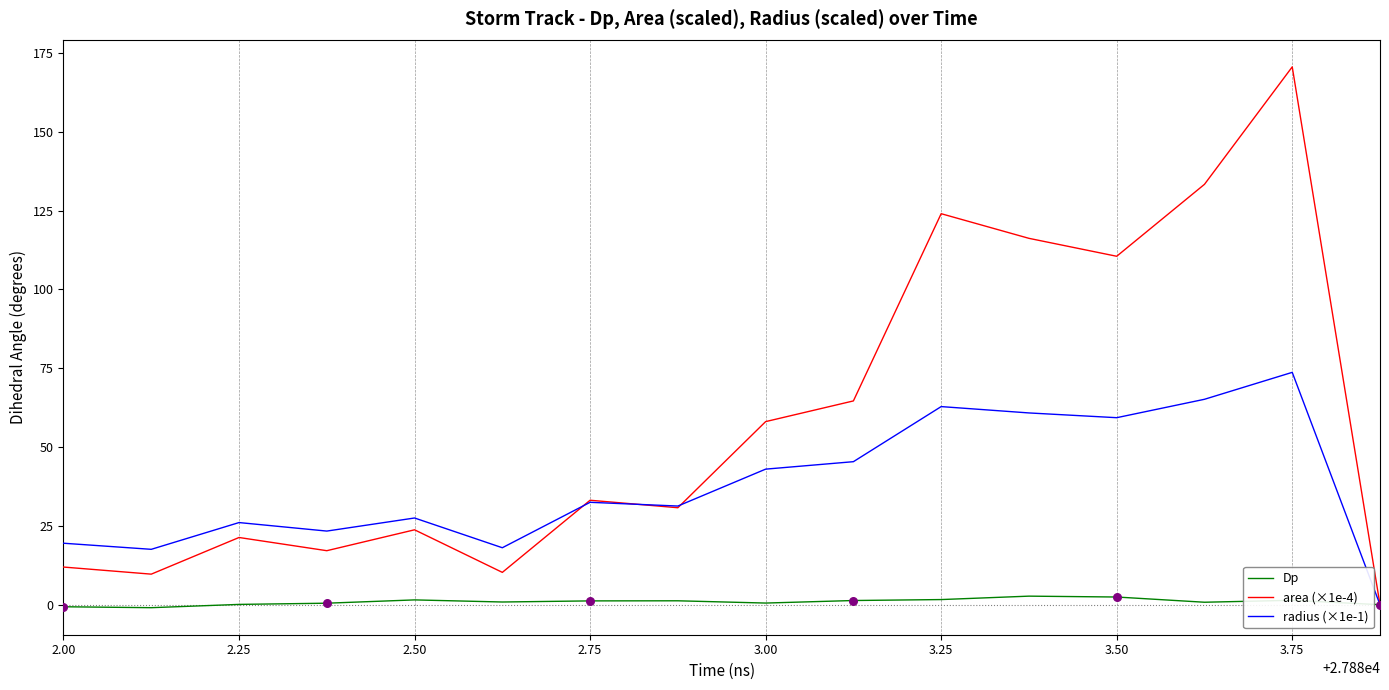

What are all the series names shown in the legend?

Dp, area (×1e-4), radius (×1e-1)